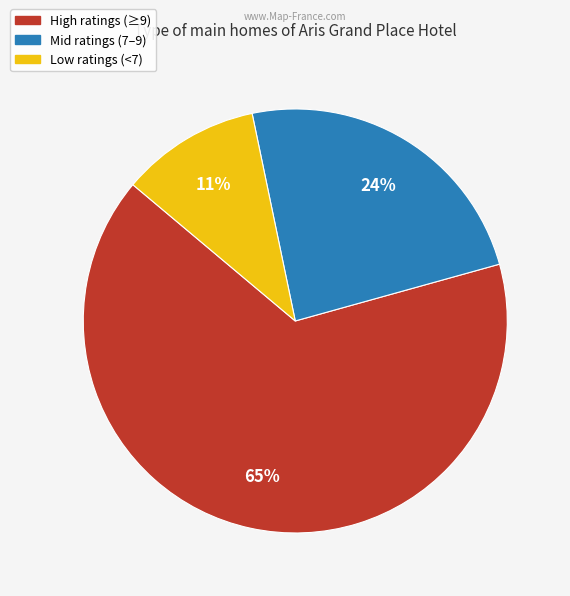

Between High ratings (≥9) and Mid ratings (7–9), which is larger?

High ratings (≥9)